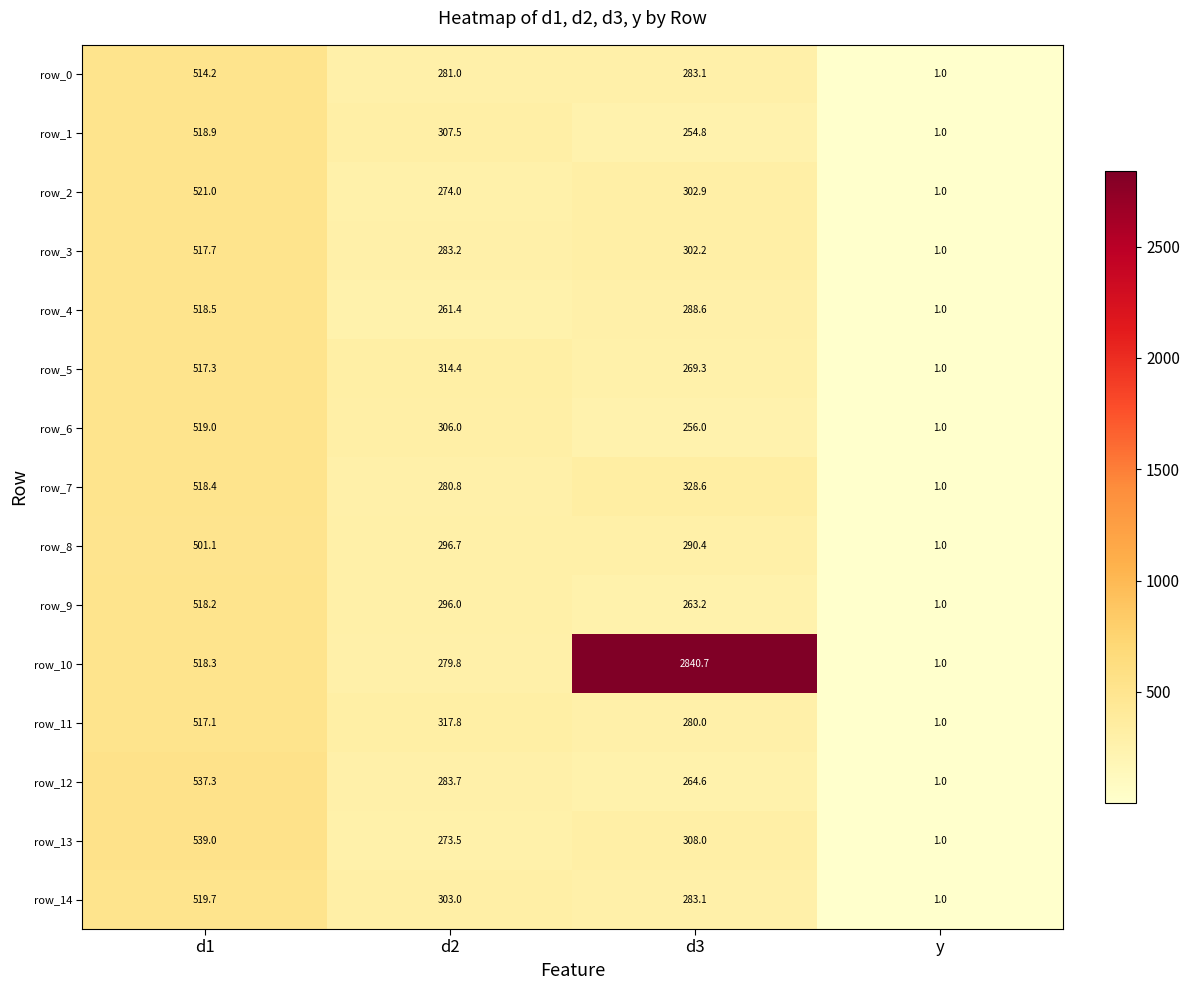

True or false: row_9 has a value of 407.7 at d2.

False